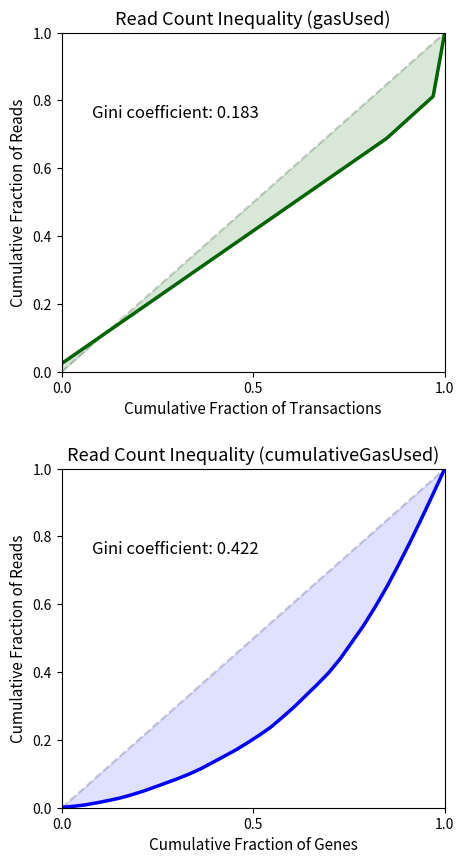

Which series has the widest spread of values?

cumulativeGasUsed